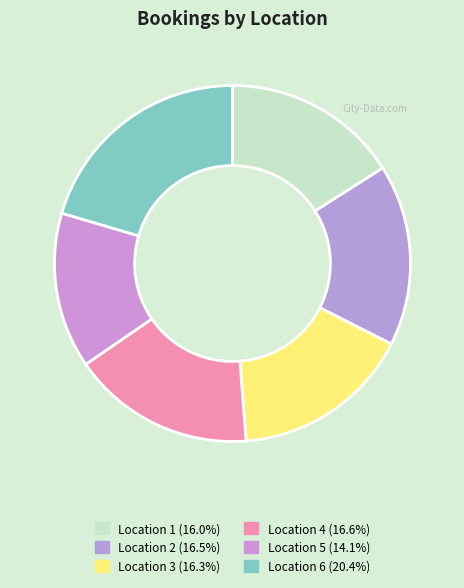

Count the number of slices in the pie.

6